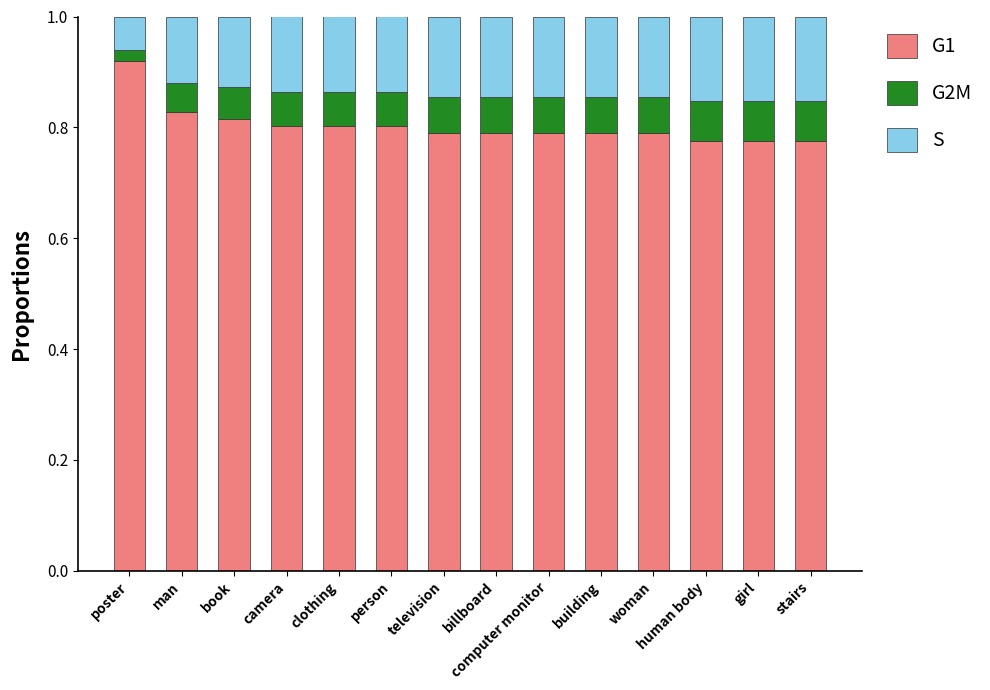

Is it true that G1 equals 0.8 at camera?

True